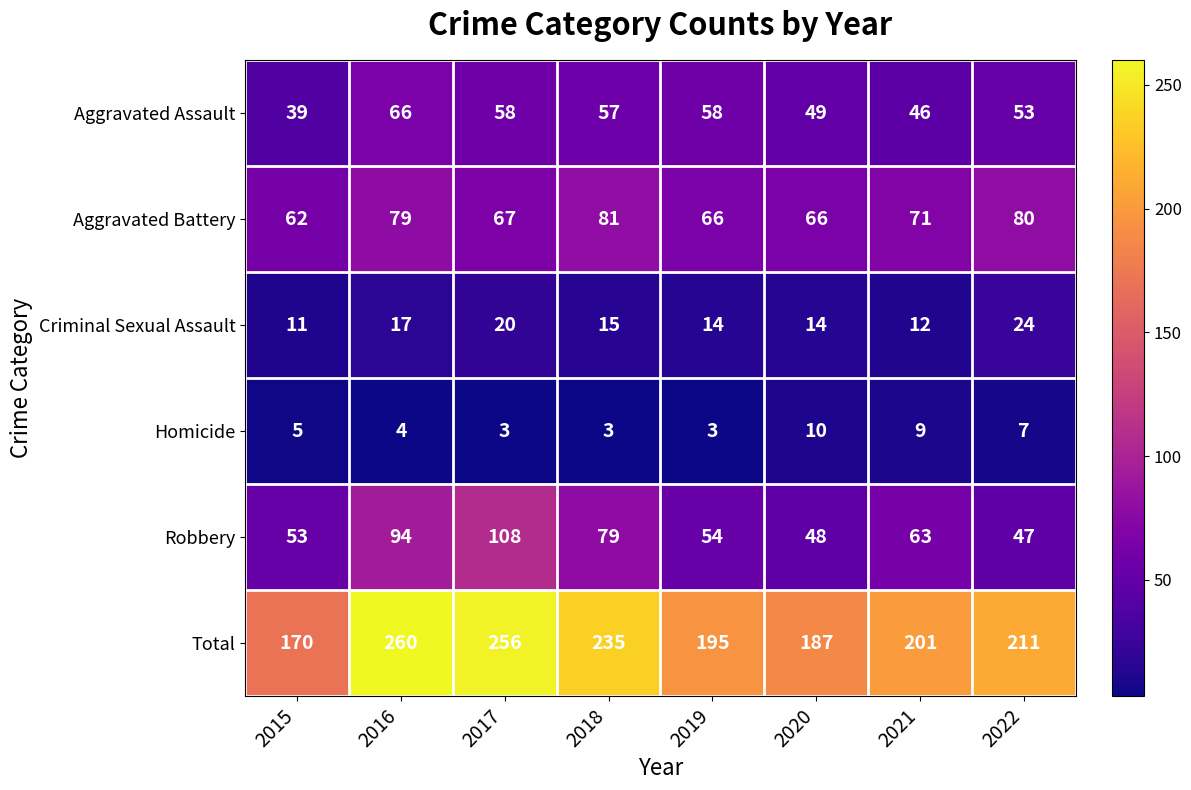

How many distinct data groups are displayed?

6